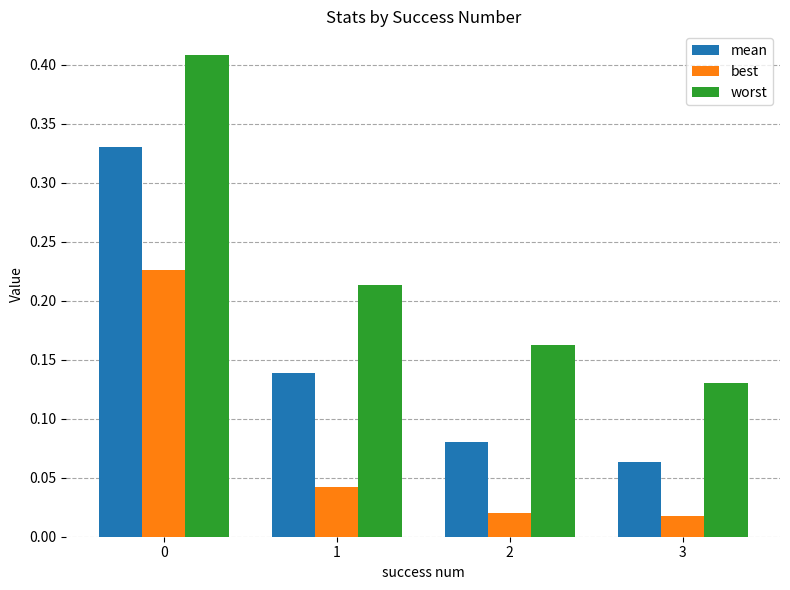

True or false: best has a value of 0.1 at 1.

False